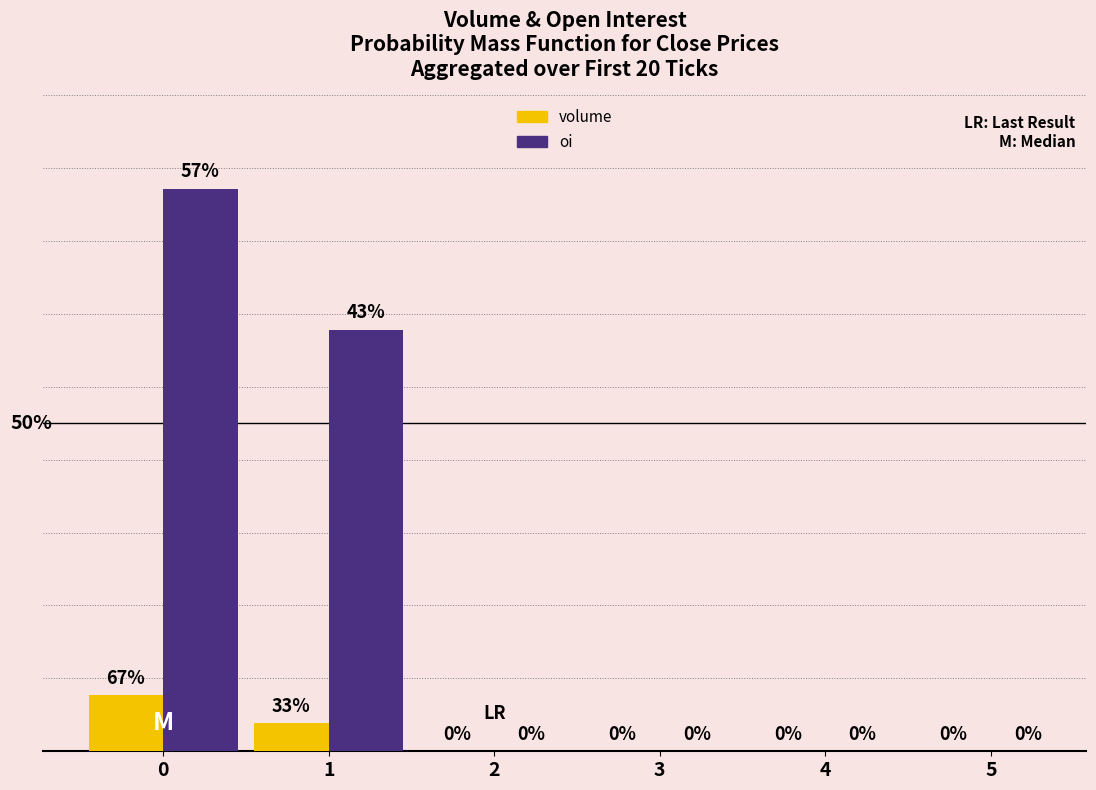

What are all the series names shown in the legend?

volume, oi